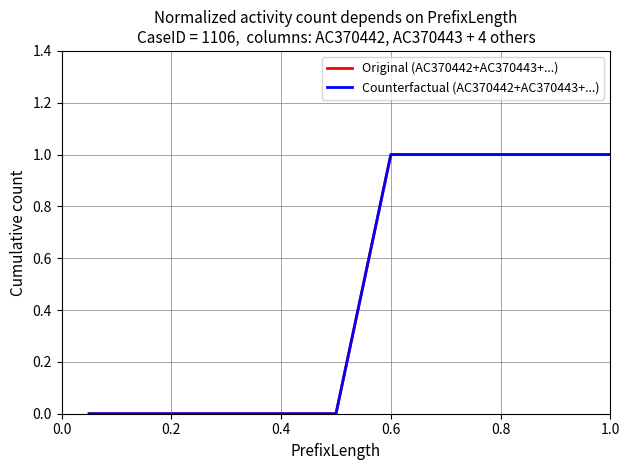

Is this an area chart (filled region under the line)?

No